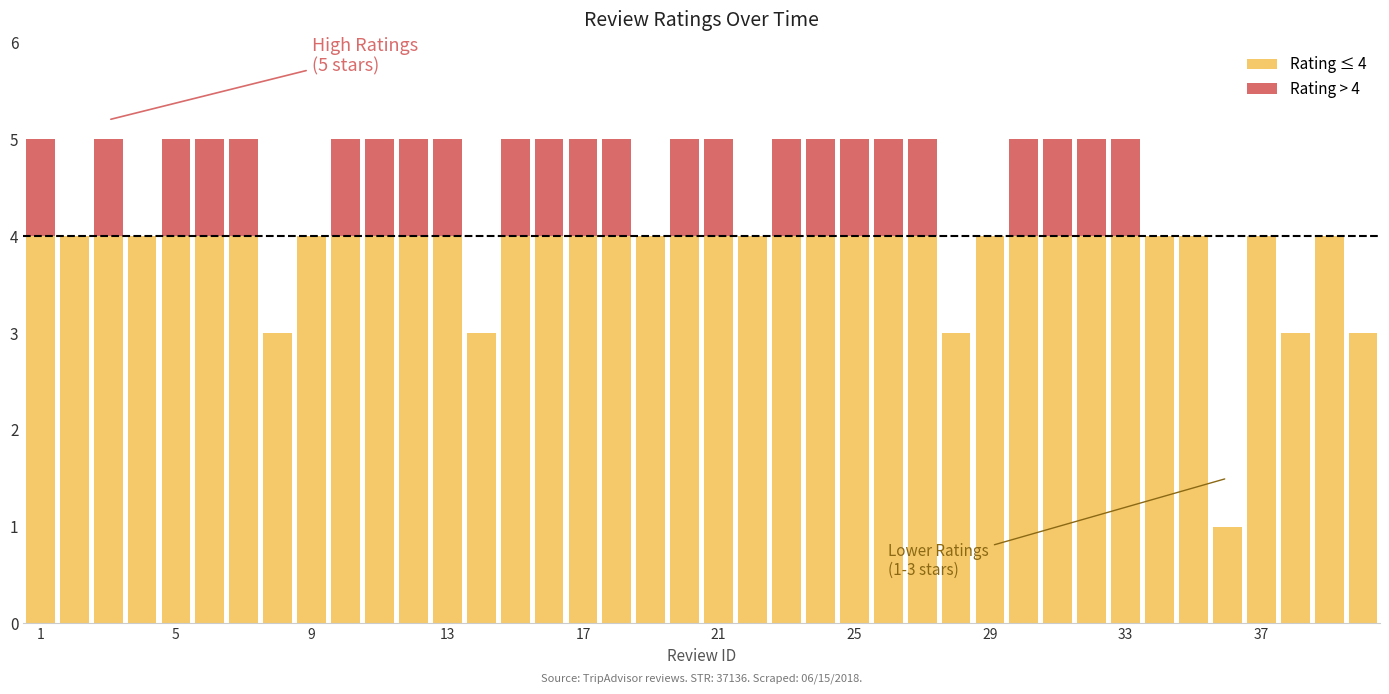

How many categories are shown in the chart?

40